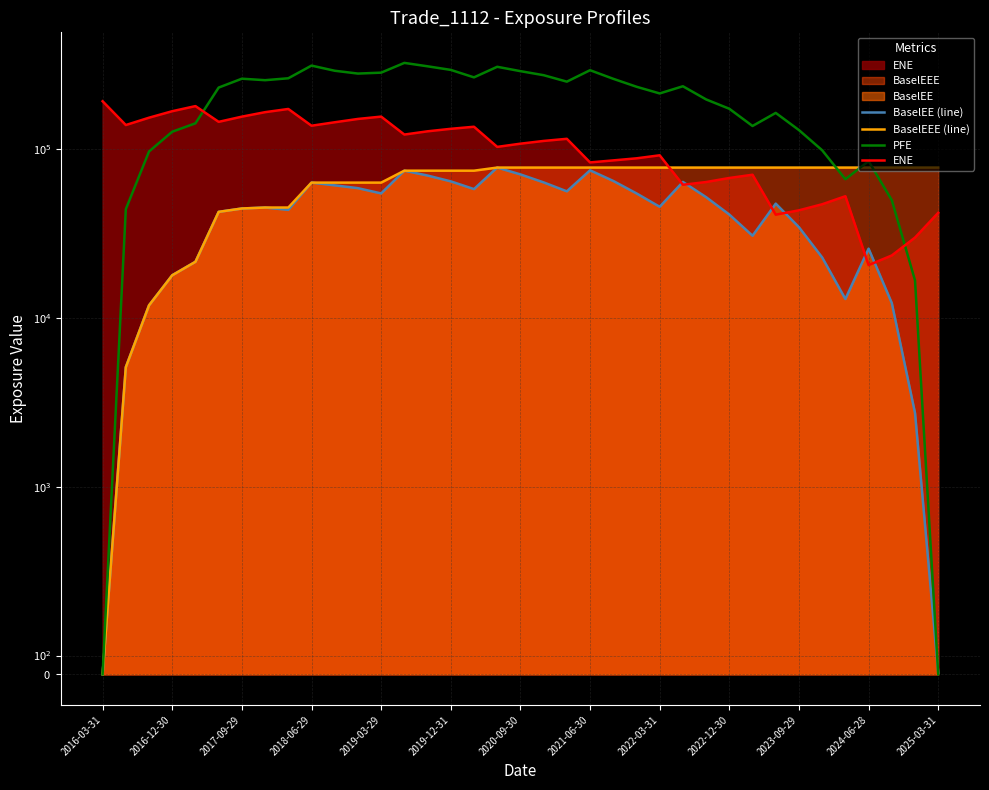

How many intersections are there between ENE and BaselEEE (line)?

1